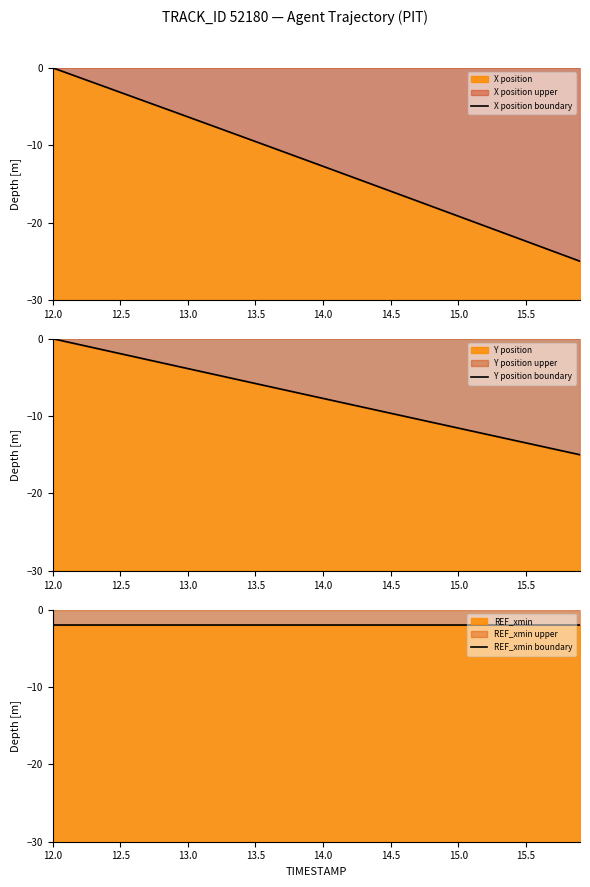

What is the value of the Y position boundary point at the 39th from the left?

-14.6